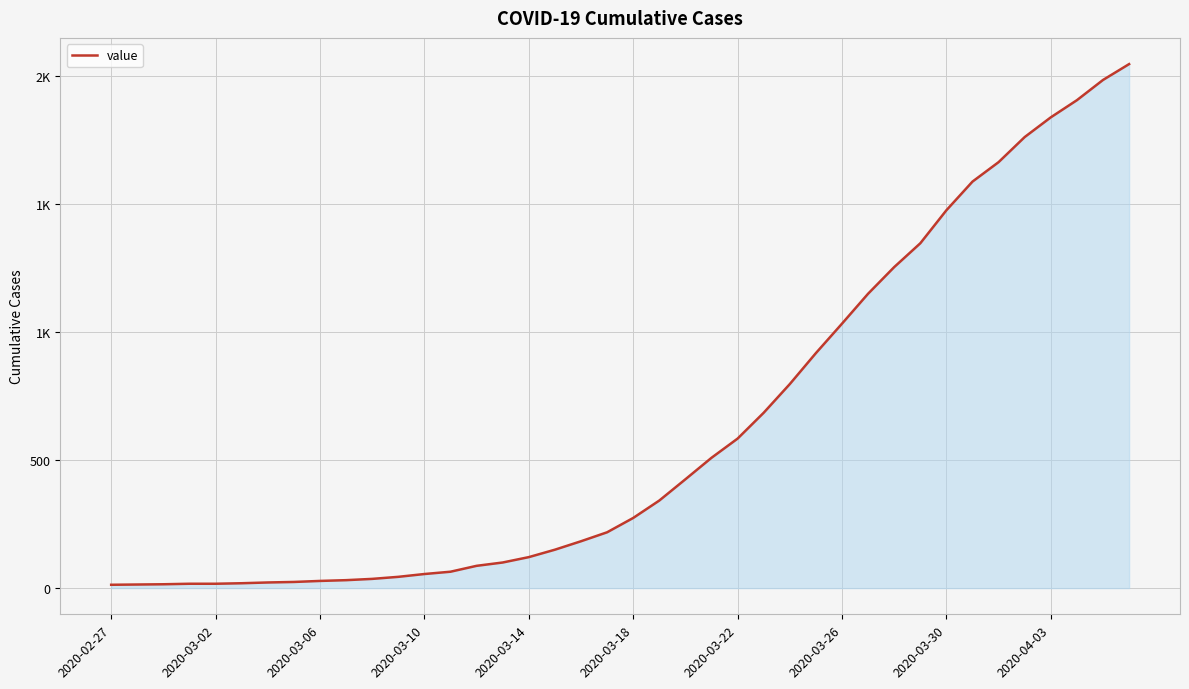

Is this an area chart (filled region under the line)?

Yes